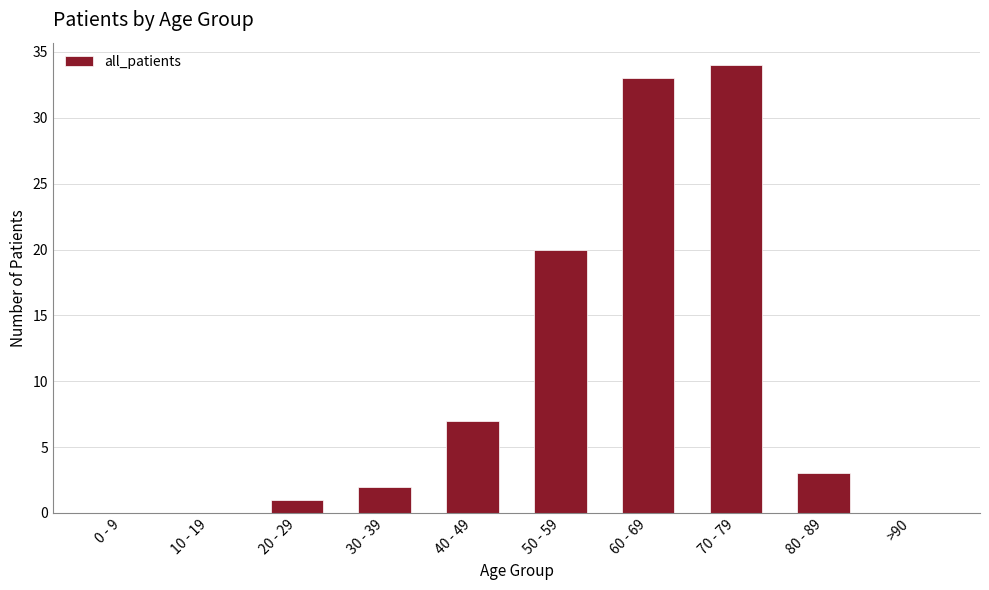

What is the change in value from 20 - 29 to >90?

-1